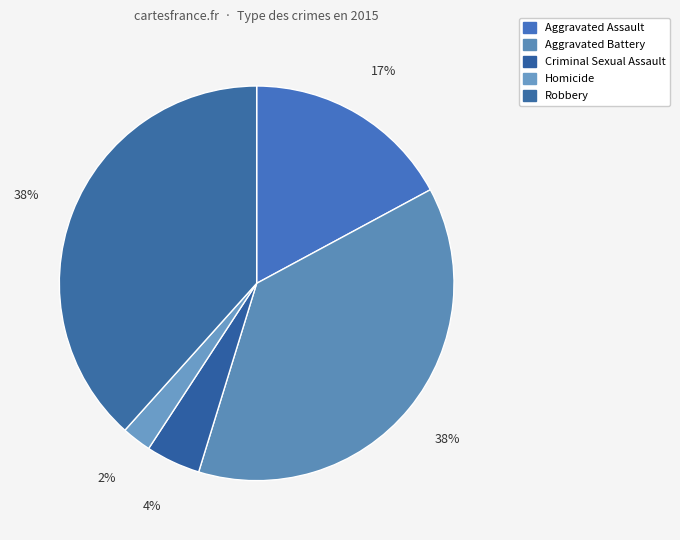

Does Aggravated Assault account for over 50% of the chart?

No